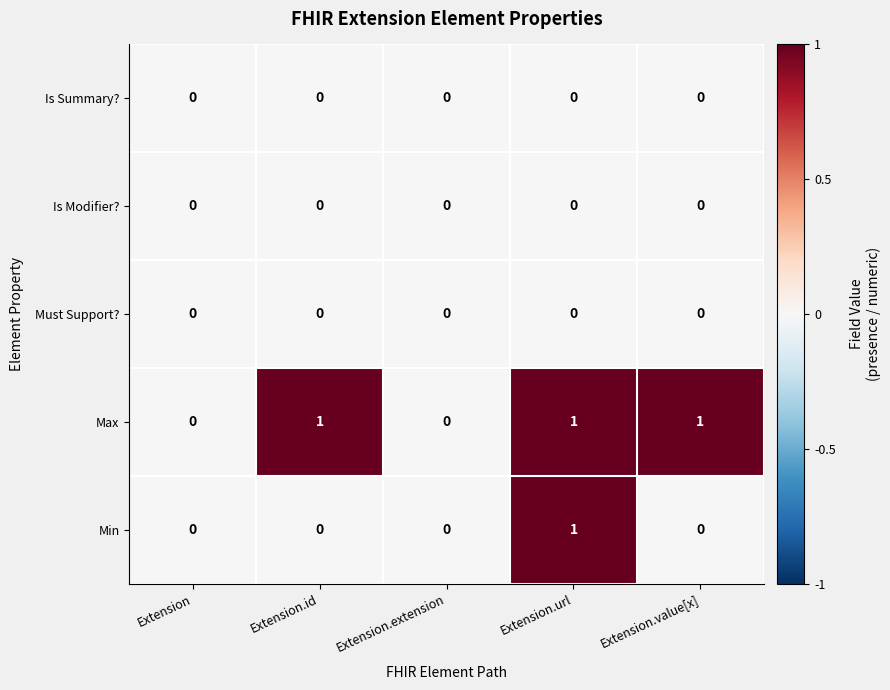

Between Extension and Extension.value[x], which series saw the biggest shift?

Max